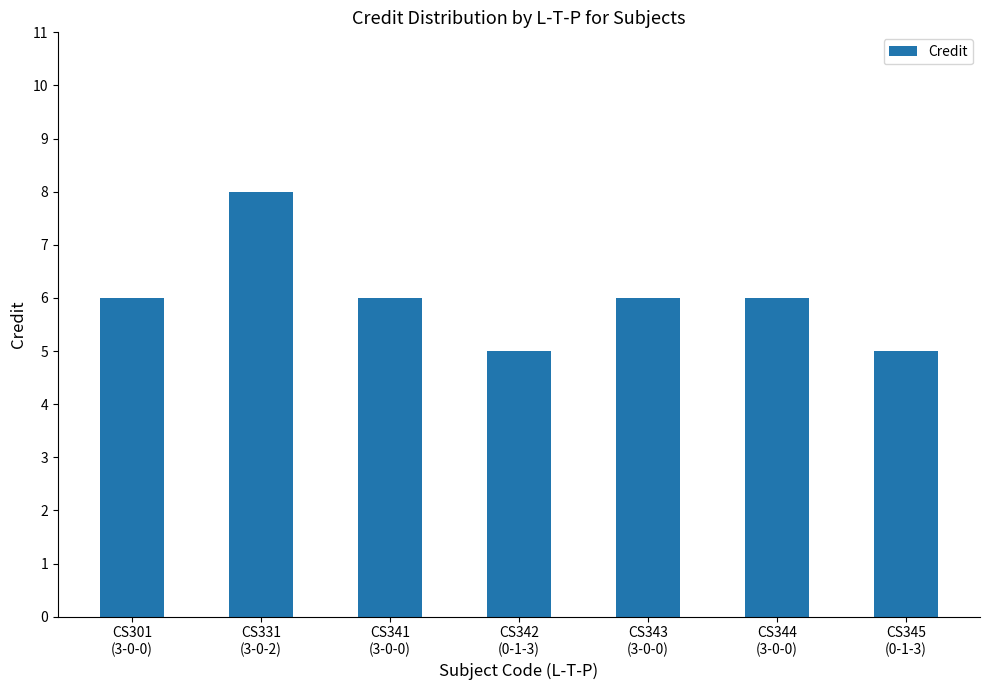

Does the chart contain stacked bars?

No